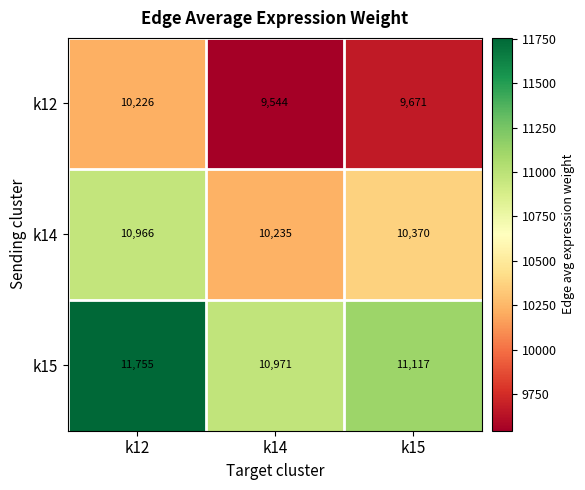

Rank the series by their maximum value, from lowest to highest.

k12, k14, k15